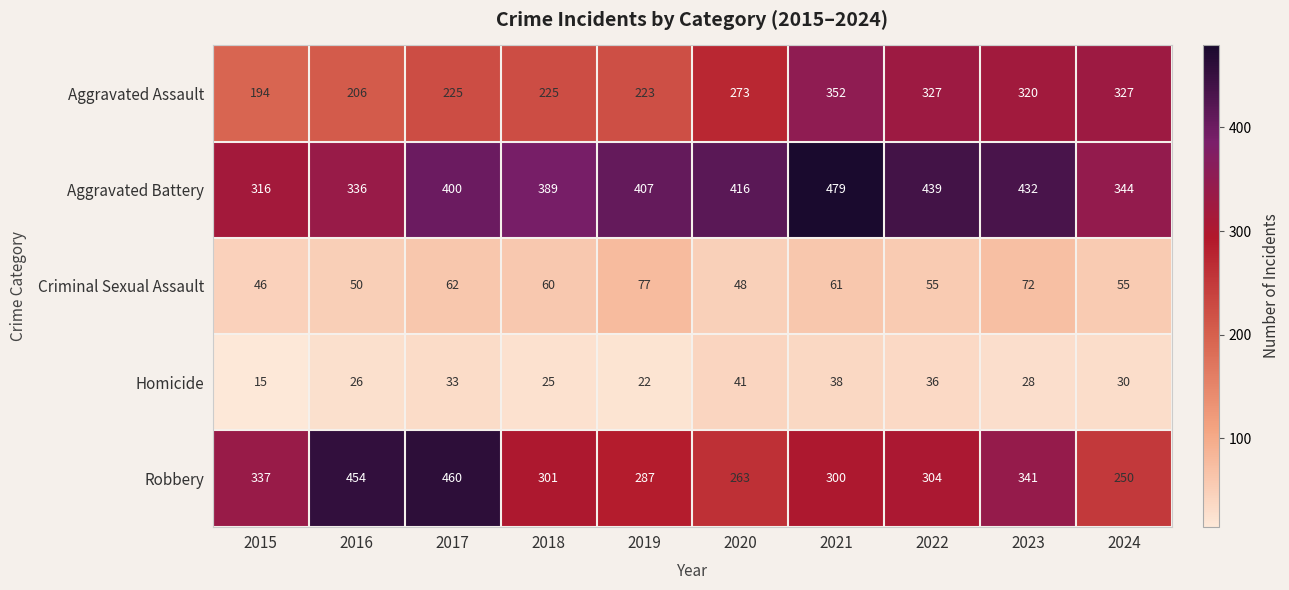

What is the sum of all Robbery values?

3297